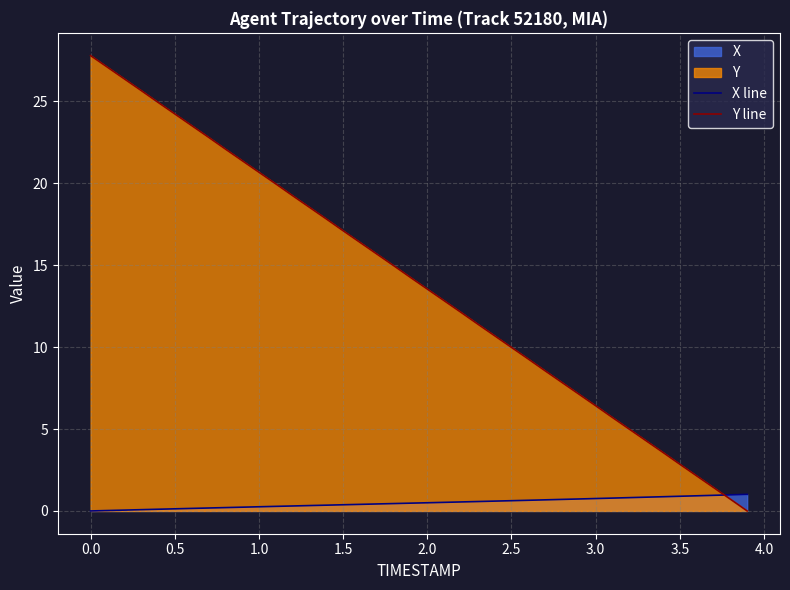

Which series has the largest range (max minus min)?

Y line